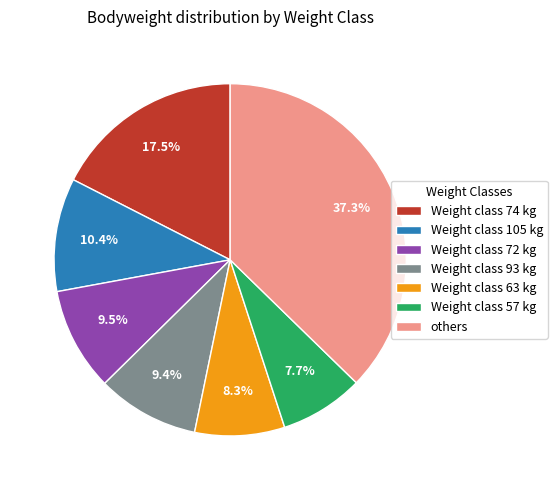

Count the number of slices in the pie.

7